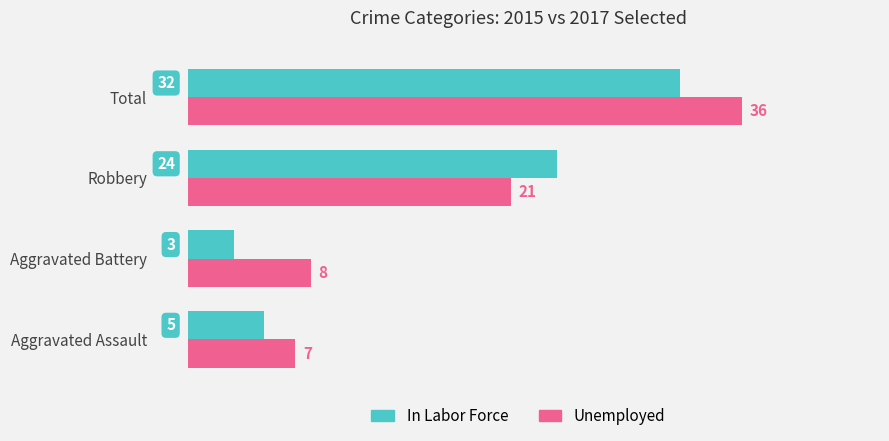

Read the In Labor Force value at Robbery, to the nearest 5.

25